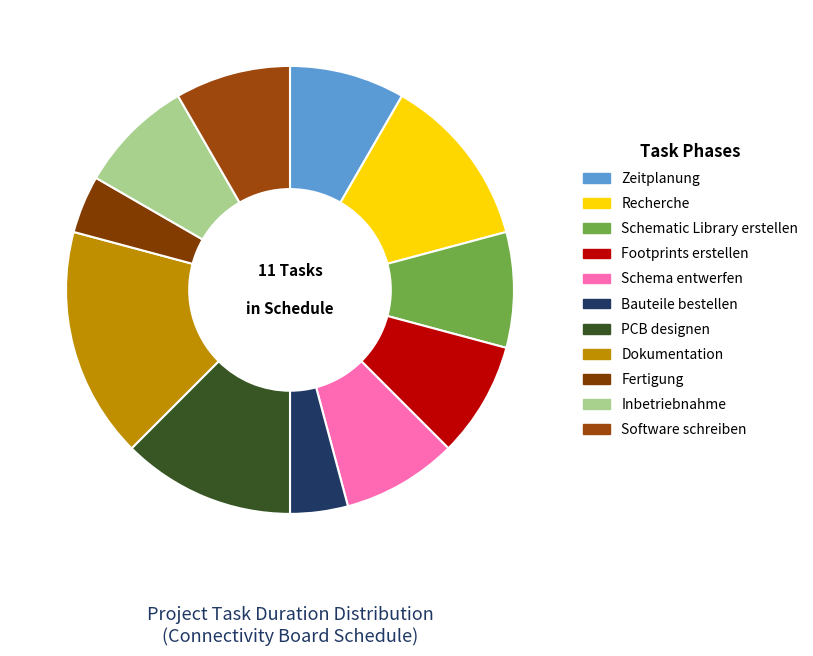

To the nearest percent, what portion does Schema entwerfen represent?

8%